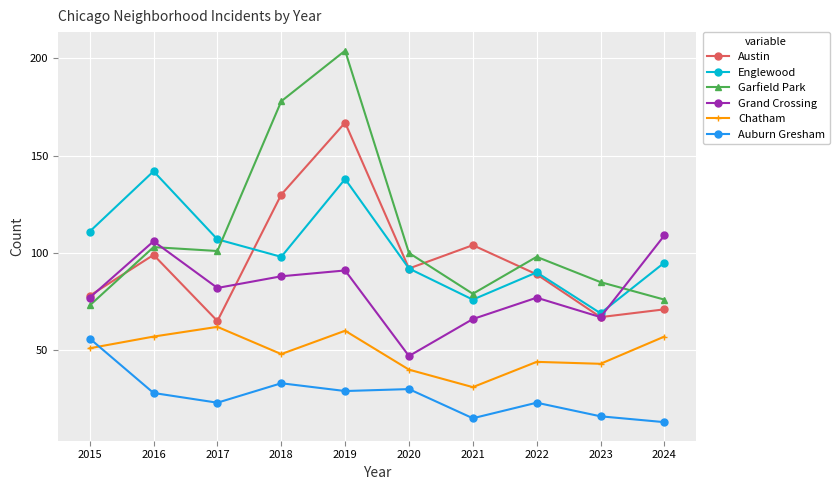

Reading left to right, transcribe all the data shown in this chart.

Austin: 2015=78	2016=99	2017=65	2018=130	2019=167	2020=92	2021=104	2022=89	2023=67	2024=71
Englewood: 2015=111	2016=142	2017=107	2018=98	2019=138	2020=92	2021=76	2022=90	2023=69	2024=95
Garfield Park: 2015=73	2016=103	2017=101	2018=178	2019=204	2020=100	2021=79	2022=98	2023=85	2024=76
Grand Crossing: 2015=77	2016=106	2017=82	2018=88	2019=91	2020=47	2021=66	2022=77	2023=67	2024=109
Chatham: 2015=51	2016=57	2017=62	2018=48	2019=60	2020=40	2021=31	2022=44	2023=43	2024=57
Auburn Gresham: 2015=56	2016=28	2017=23	2018=33	2019=29	2020=30	2021=15	2022=23	2023=16	2024=13